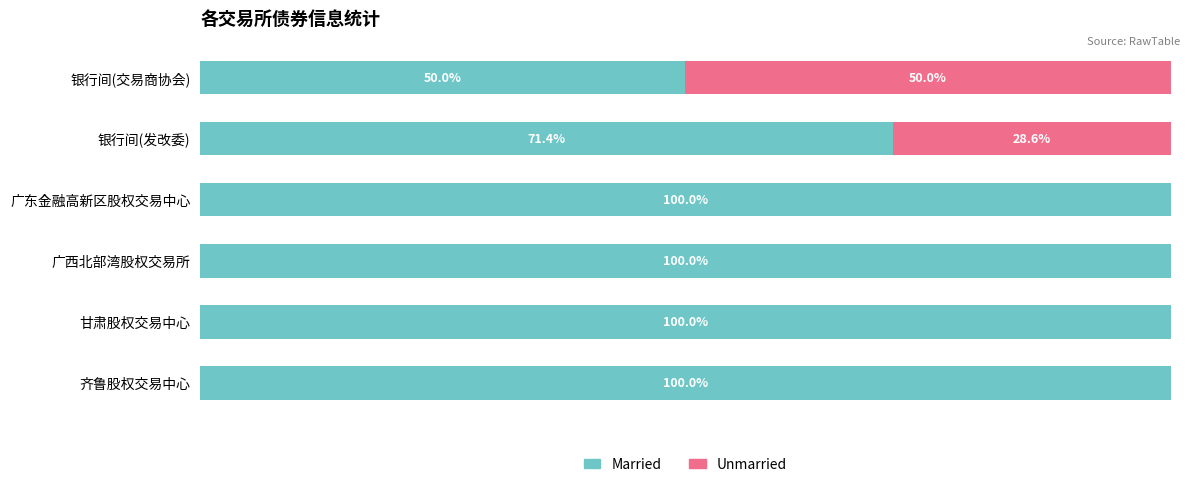

What is the minimum value for Married?

50.0